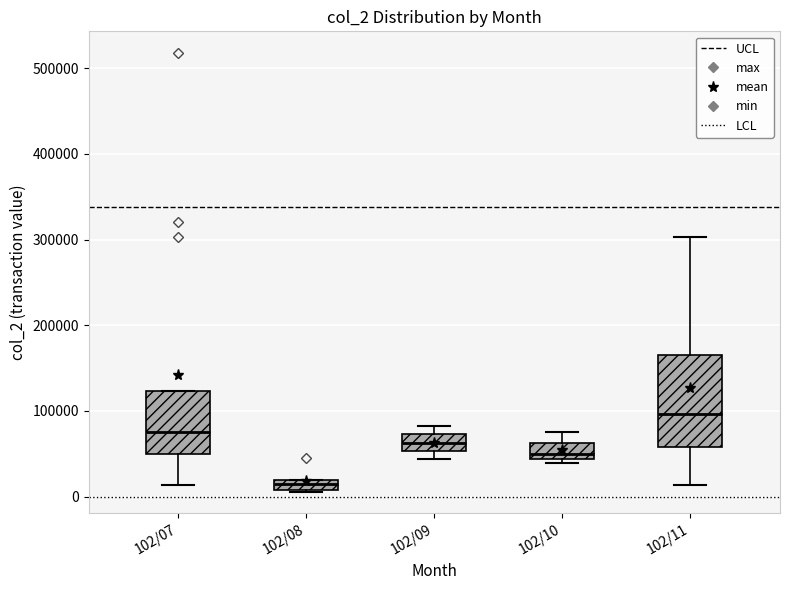

Which box's median line is the highest?

102/11